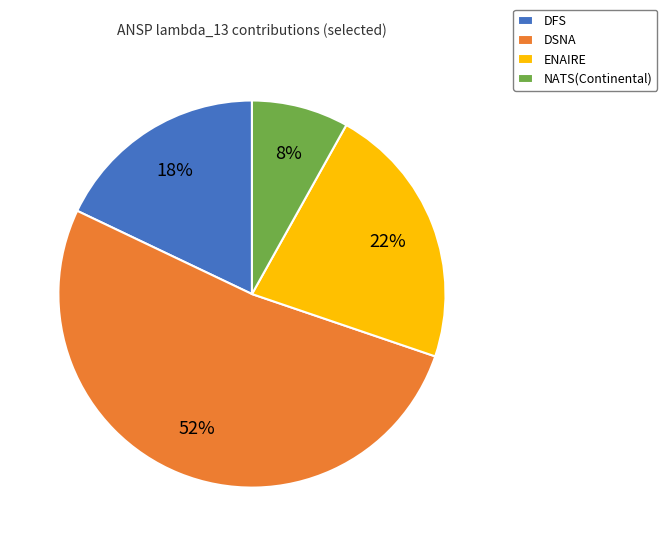

Count the number of slices in the pie.

4